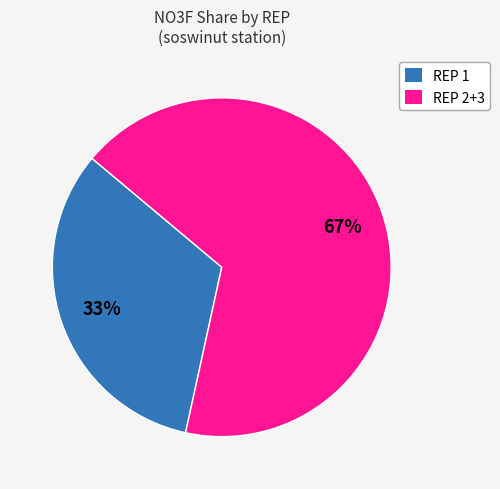

To the nearest percent, what is the average slice percentage?

50%